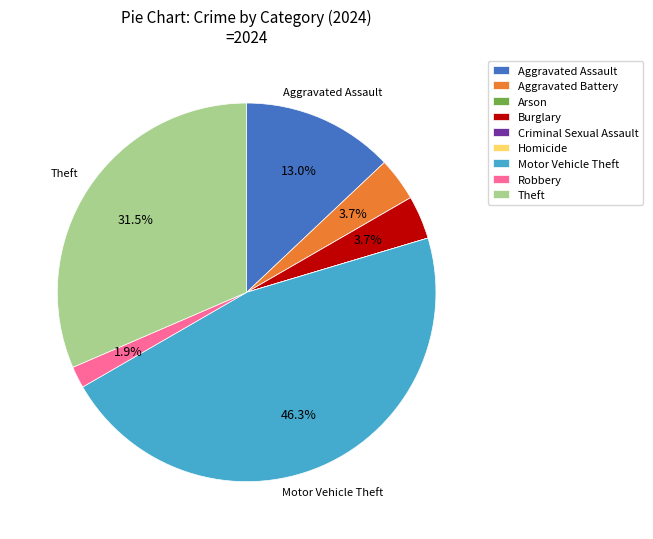

Combined, do Motor Vehicle Theft and Robbery account for over 50%?

No